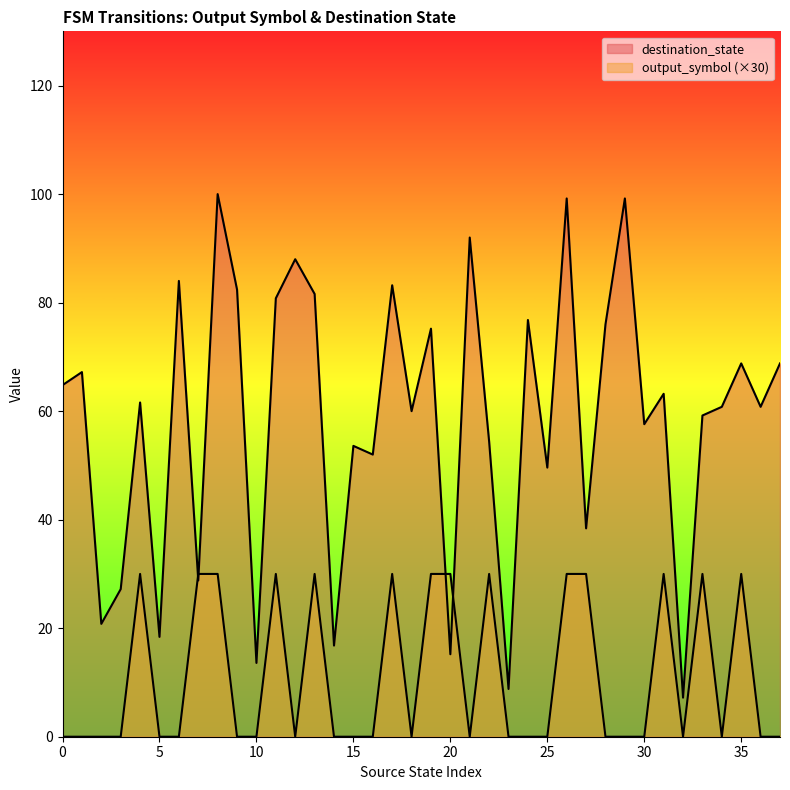

What is the difference between the highest and lowest values at 0?

64.8